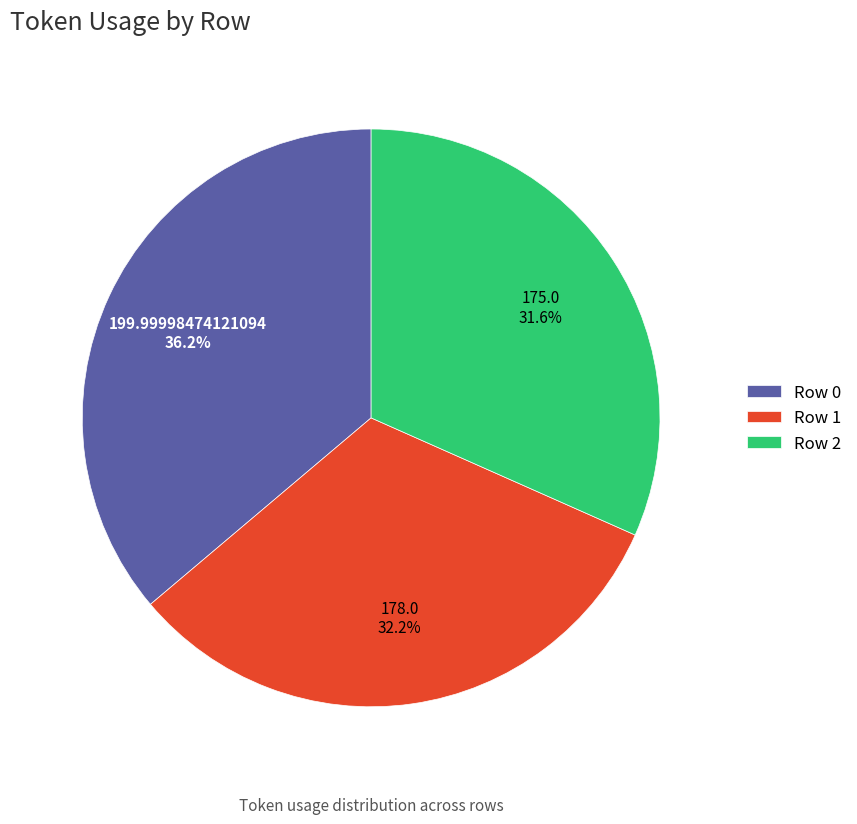

To the nearest percent, what is the difference between the largest and smallest slice percentages?

5%